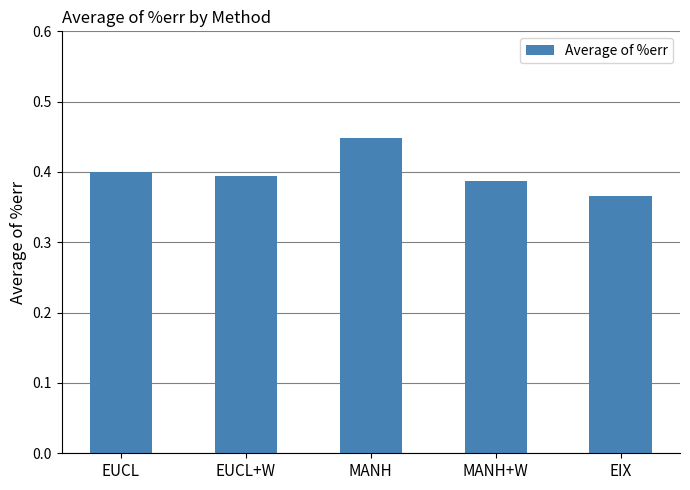

Count the values in the range 0 to 1.

5